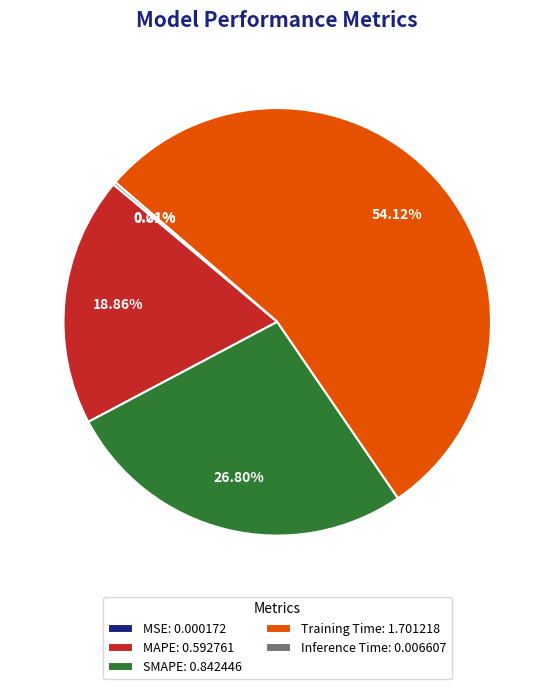

Is there any slice that represents more than half of the pie?

Yes